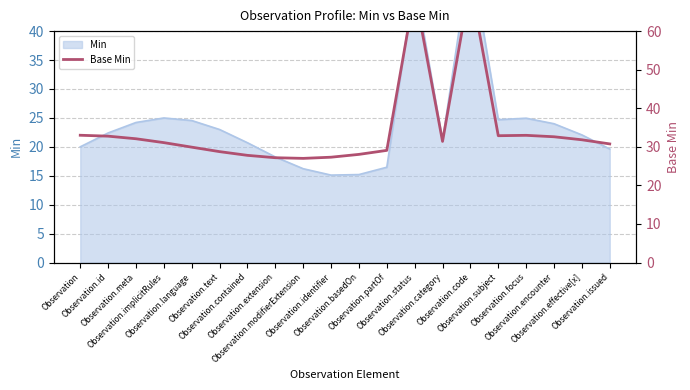

What is the label of the 19th point from the right?

Observation.id